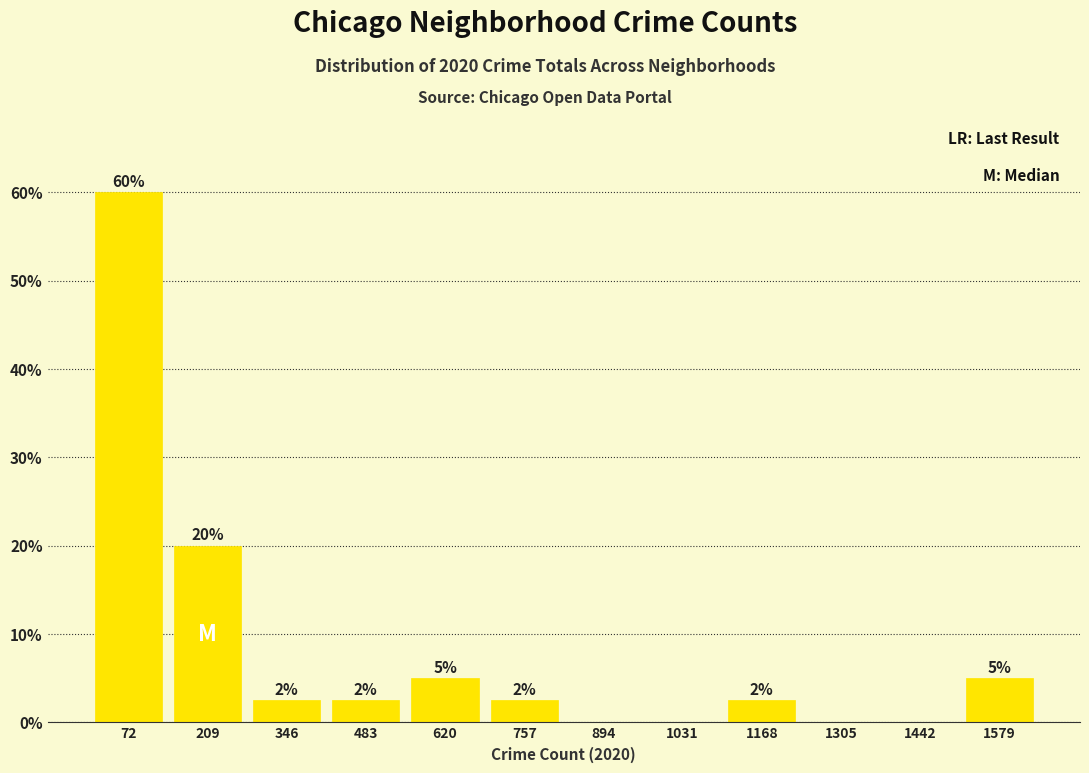

Which range on the x-axis has the tallest bar?

0 to 140